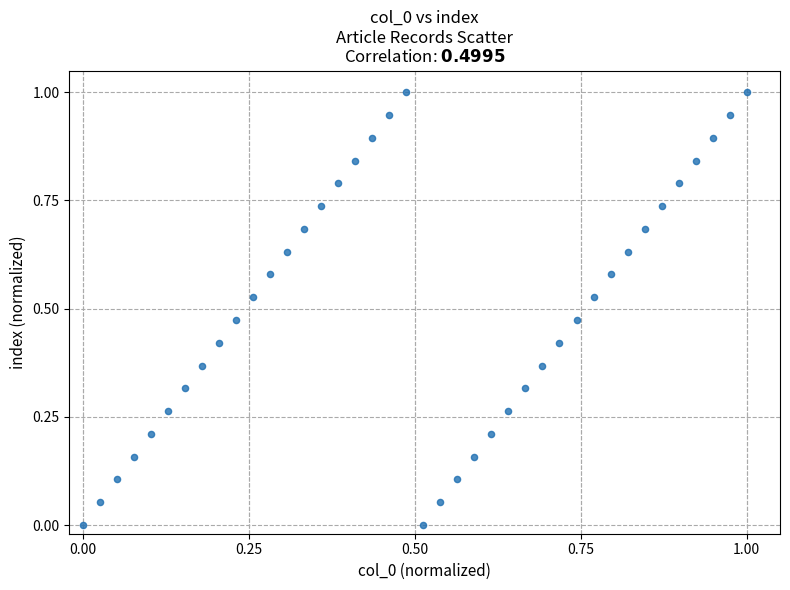

What is the range of X values (max minus min)?

1.0